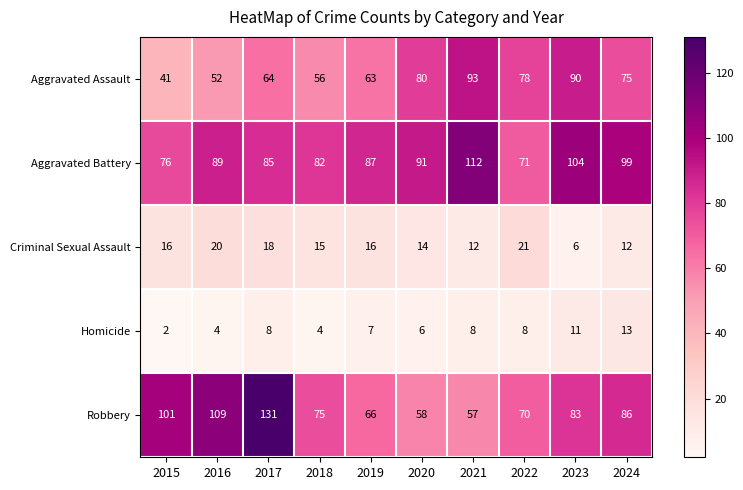

What is the minimum value shown in the chart?

2